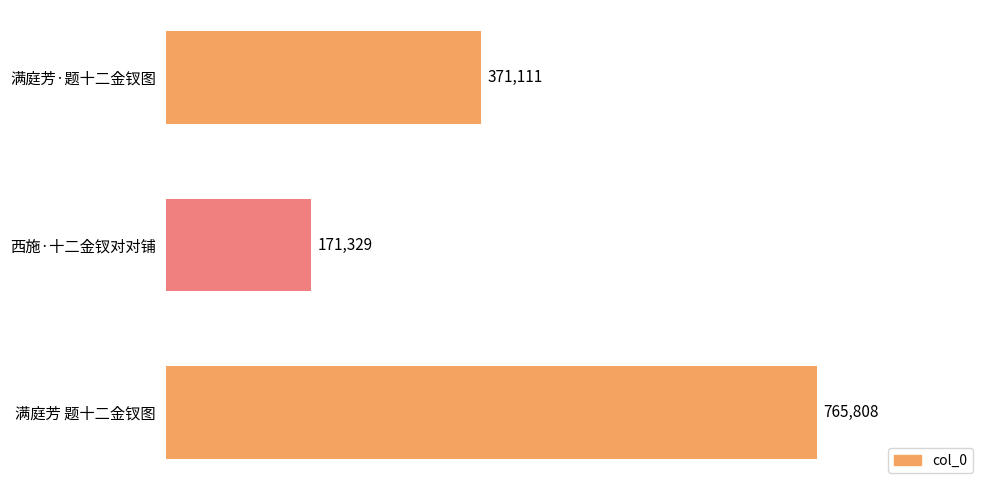

Approximately how many times larger is the value at 满庭芳·题十二金钗图 compared to 西施·十二金钗对对铺?

2.2